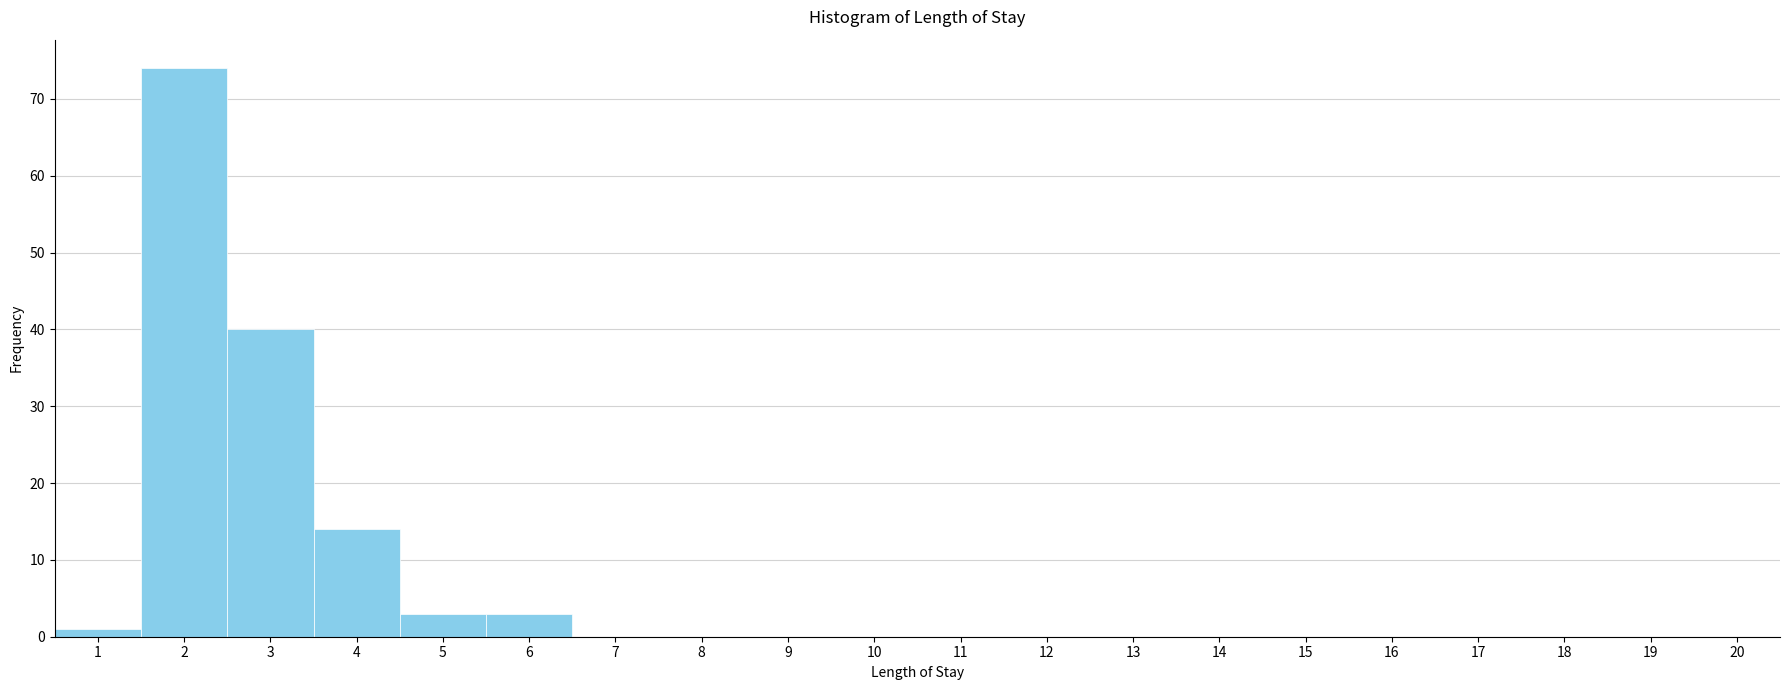

Reading left to right, list every bar in this chart as the range it spans on the x-axis followed by its height. The values are not printed on the chart, so give them approximately, as read against the axis.

0.5 to 1.5: 1
1.5 to 2.5: 74
2.5 to 3.5: 40
3.5 to 4.5: 14
4.5 to 5.5: 3
5.5 to 6.5: 3
6.5 to 7.5: 0
7.5 to 8.5: 0
8.5 to 9.5: 0
9.5 to 10.5: 0
10.5 to 11.5: 0
11.5 to 12.5: 0
12.5 to 13.5: 0
13.5 to 14.5: 0
14.5 to 15.5: 0
15.5 to 16.5: 0
16.5 to 17.5: 0
17.5 to 18.5: 0
18.5 to 19.5: 0
19.5 to 20.5: 0